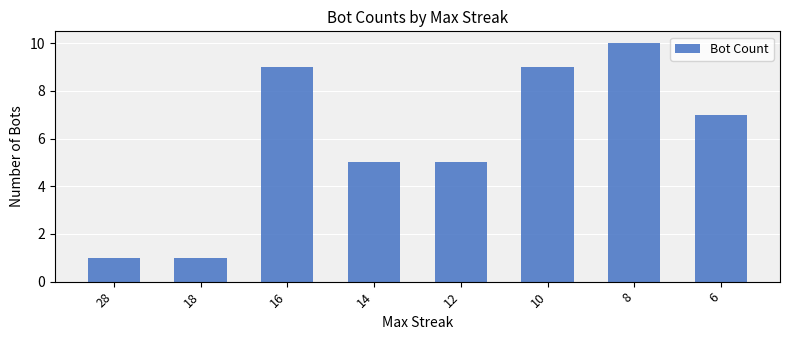

Approximately how many times larger is the value at 12 compared to 10?

0.6